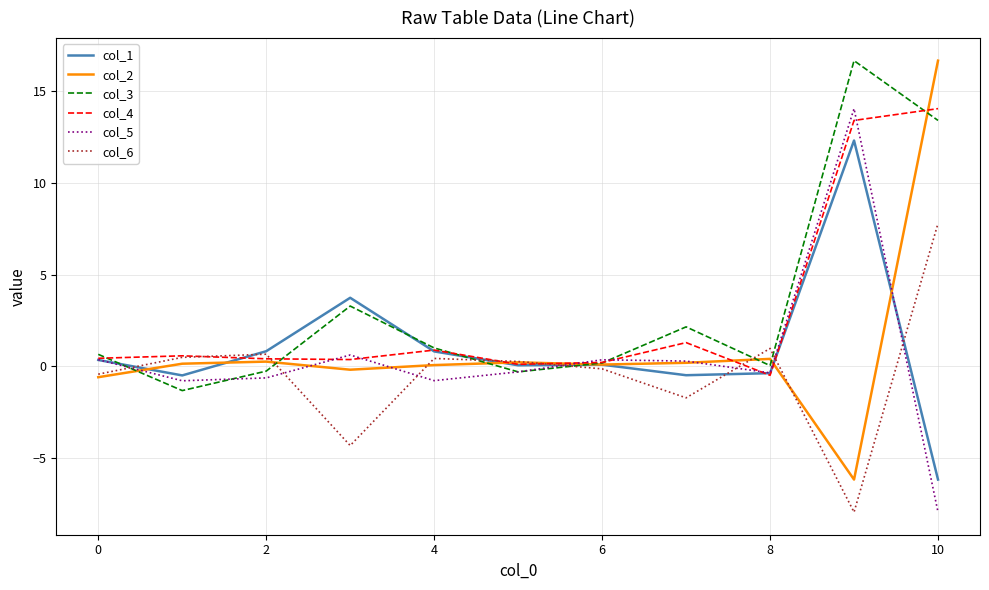

What is the maximum value shown in the chart?

16.7